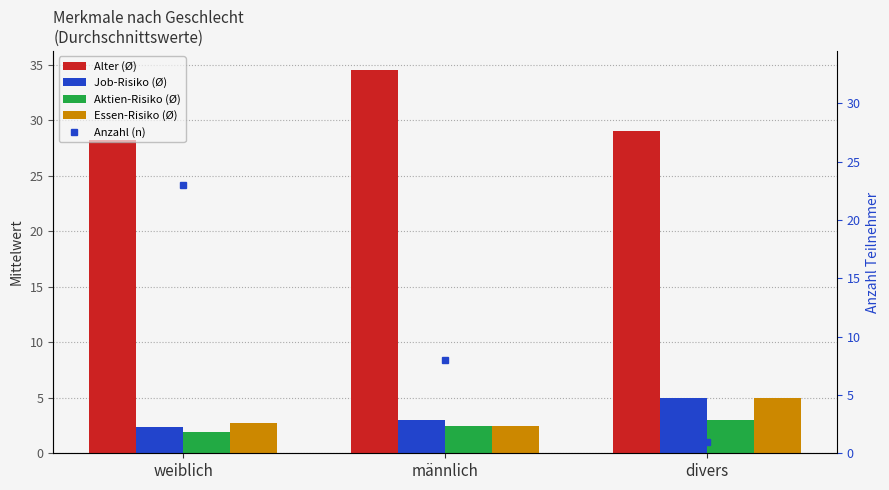

Which category has the lowest value across all series?

divers